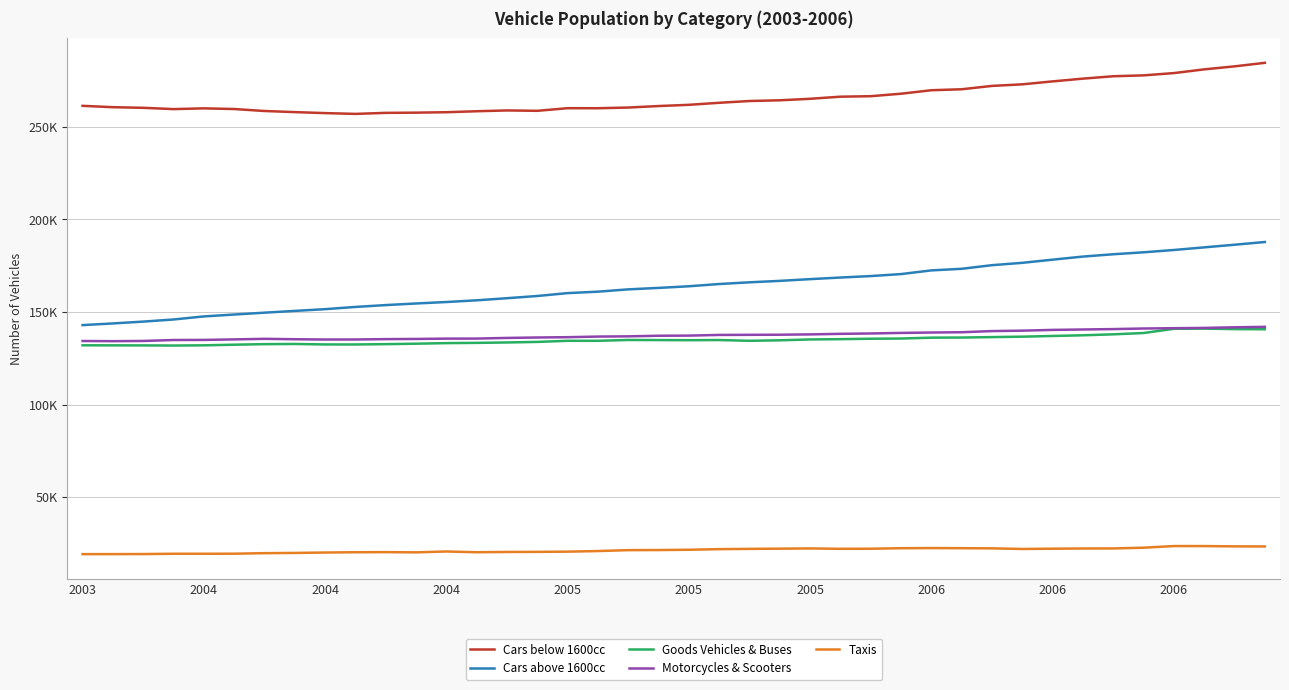

Reading left to right, list all the values displayed in this chart.

Cars below 1600cc: 261319	260588	260250	259551	259959	259601	258532	257931	257392	256968	257523	257637	257872	258400	258835	258629	260049	260026	260396	261209	261865	262962	263927	264313	265131	266260	266526	267872	269747	270276	272085	272933	274526	276010	277303	277776	279009	281020	282642	284551
Cars above 1600cc: 142891	143786	144780	145923	147577	148602	149601	150559	151496	152702	153702	154568	155358	156276	157418	158609	160170	160943	162194	162979	163869	165077	166004	166777	167719	168582	169379	170449	172440	173302	175257	176527	178239	179907	181154	182213	183461	184878	186299	187776
Goods Vehicles & Buses: 131973	131953	131920	131852	131965	132305	132600	132697	132433	132424	132600	132850	133153	133292	133511	133814	134411	134405	134855	134800	134744	134821	134414	134682	135132	135292	135531	135633	136107	136171	136407	136642	137018	137388	137907	138618	140888	140988	140729	140646
Motorcycles & Scooters: 134302	134215	134327	134838	134886	135170	135472	135257	135102	135119	135316	135408	135581	135609	135959	136192	136362	136694	136818	137141	137214	137579	137640	137696	137872	138170	138370	138662	138884	139035	139662	139889	140296	140518	140739	141050	141217	141369	141704	141950
Taxis: 19182	19192	19228	19384	19387	19419	19712	19833	20048	20212	20267	20141	20618	20212	20357	20407	20527	20851	21340	21400	21552	21881	22024	22141	22267	22059	22106	22383	22462	22395	22305	21973	22124	22226	22267	22661	23546	23535	23382	23334